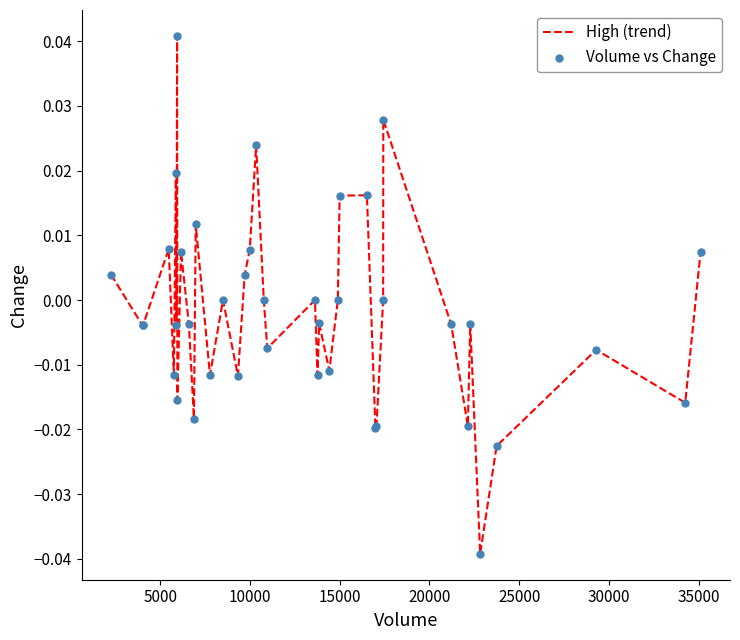

Is this an area chart (filled region under the line)?

No